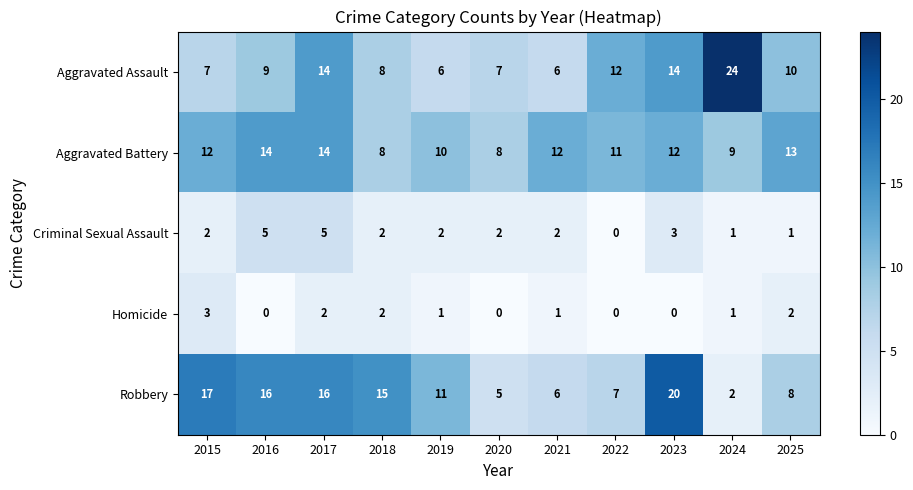

What is the difference between the maximum and minimum values in the Homicide series?

3